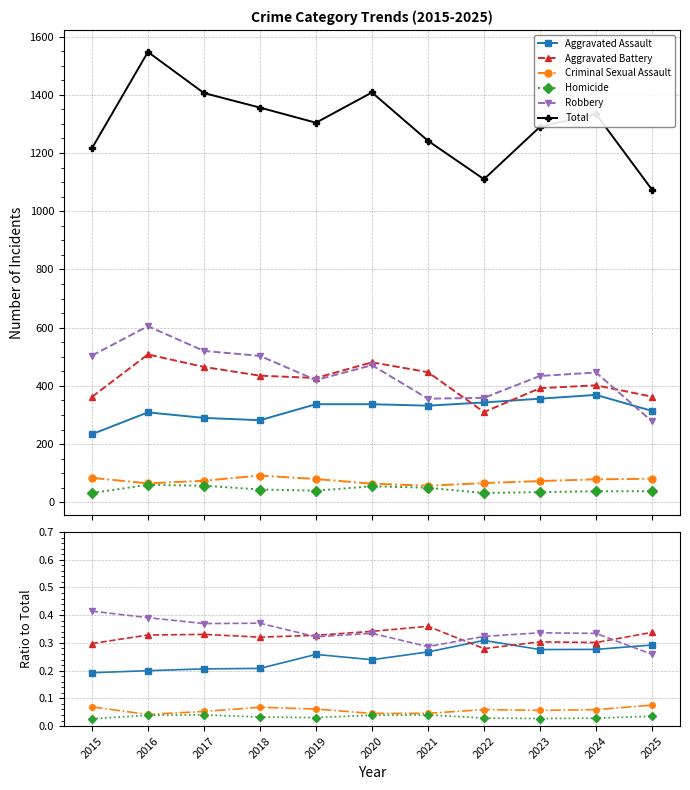

How many lines are shown in the chart?

6